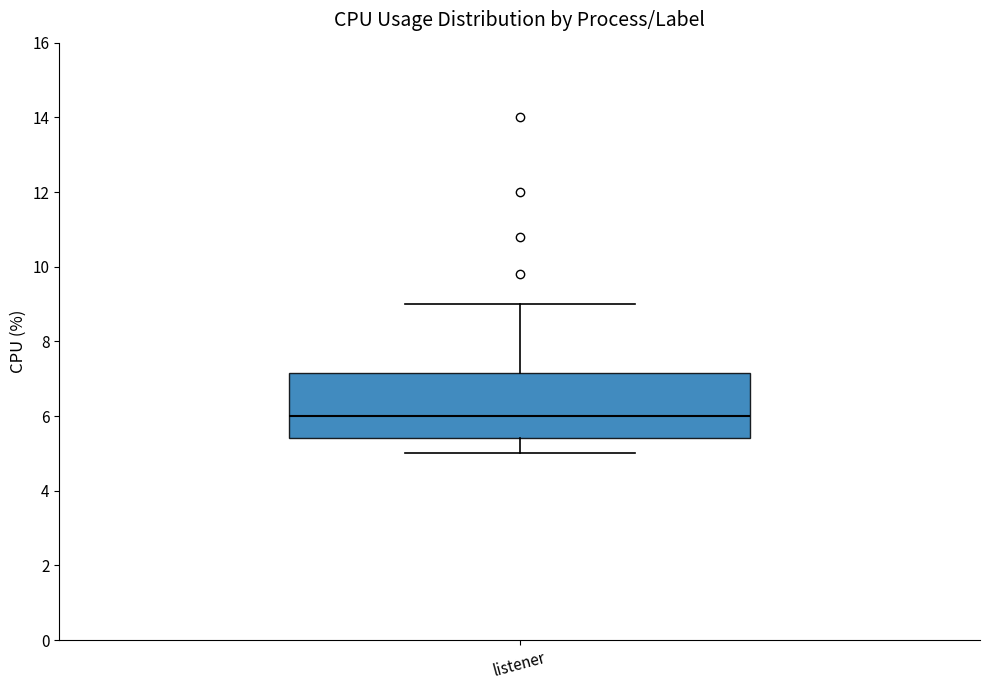

Where does the median line of the box for listener sit on the y-axis? The values are not printed on the chart, so give them approximately, as read against the axis.

6.0